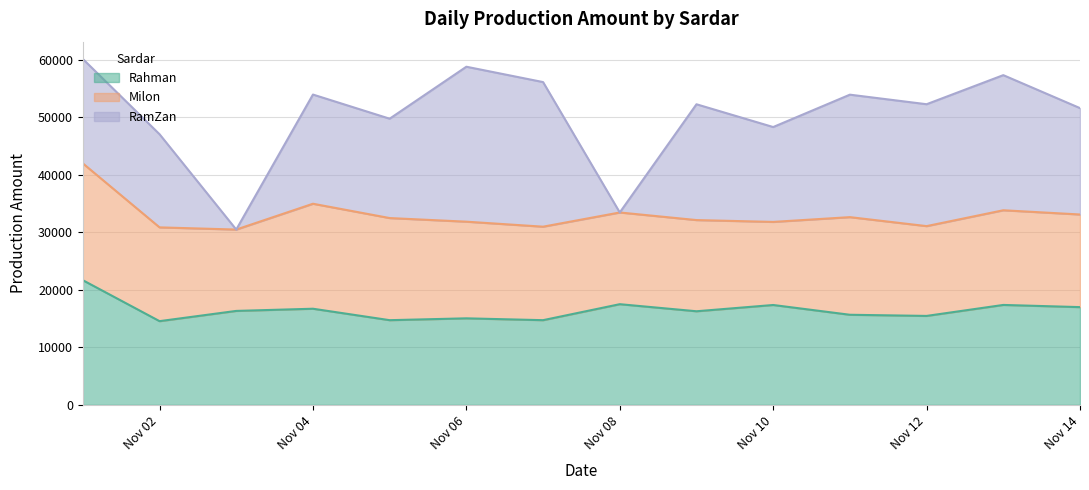

Which category has the lowest value in the Milon series?

2023-11-03